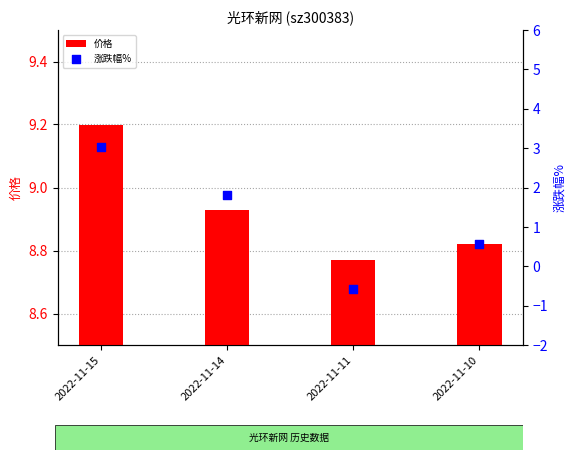

Which series contains the highest Y value?

价格